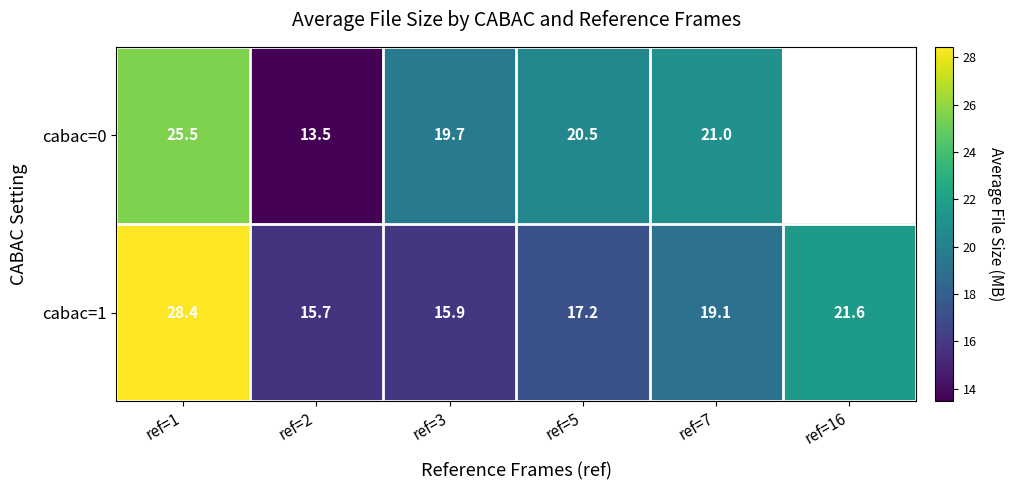

How many values in the cabac=1 series exceed 19?

3